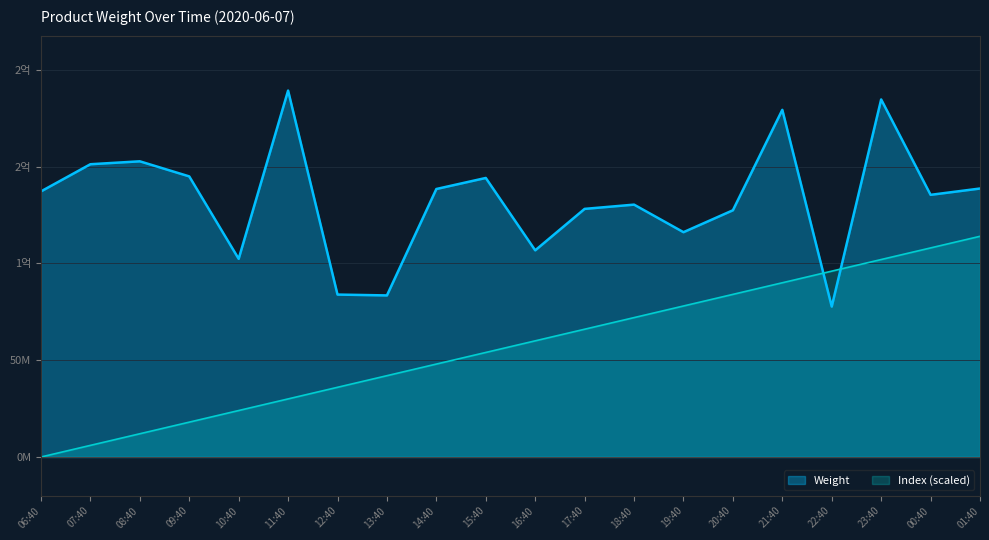

Is it true that Index equals 52099934 at 19:40?

False